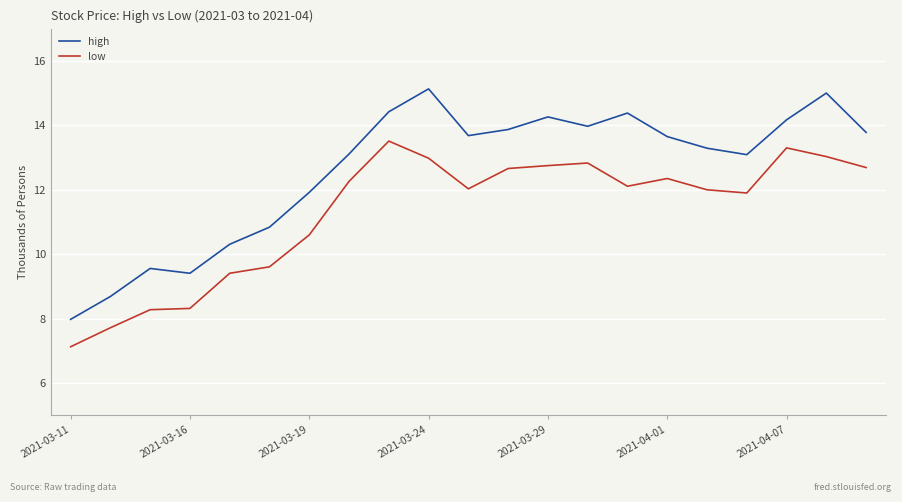

What is the lowest value of the high series?

8.0